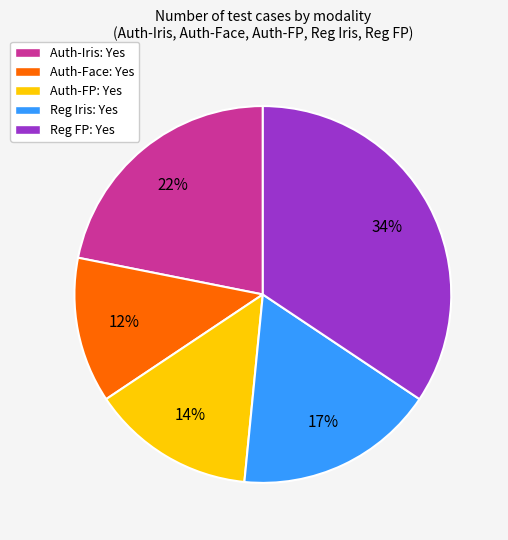

What is the ratio of the value at Reg Iris: Yes to the value at Auth-FP: Yes?

1.2